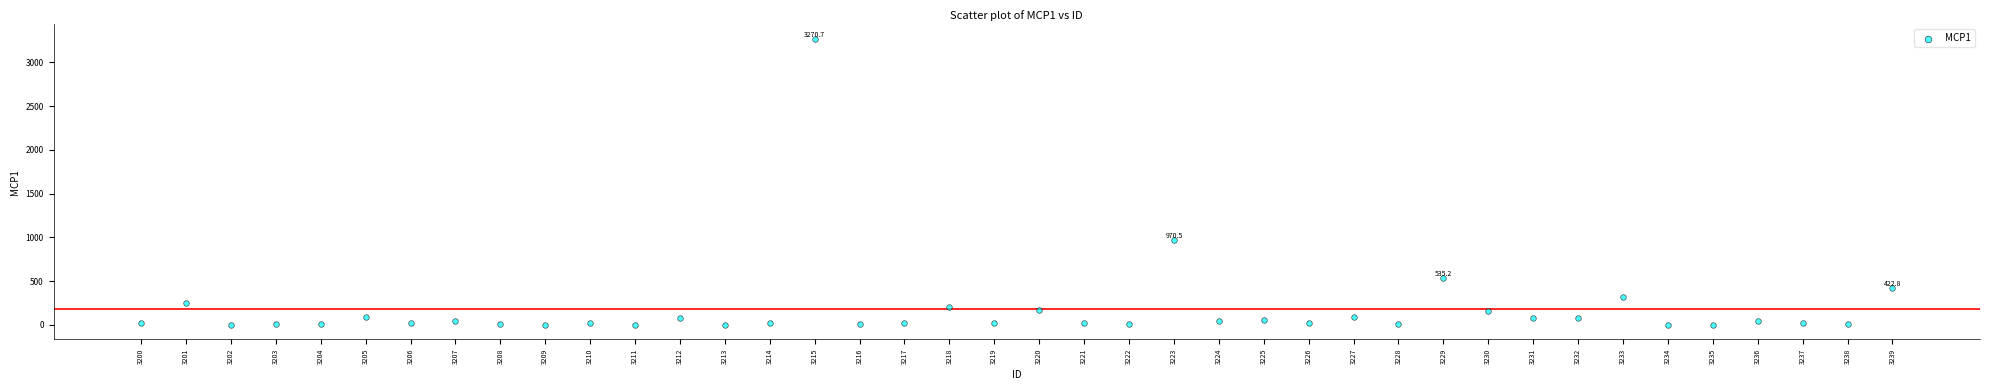

What Y value in the scatter plot is closest to 1635?

970.5